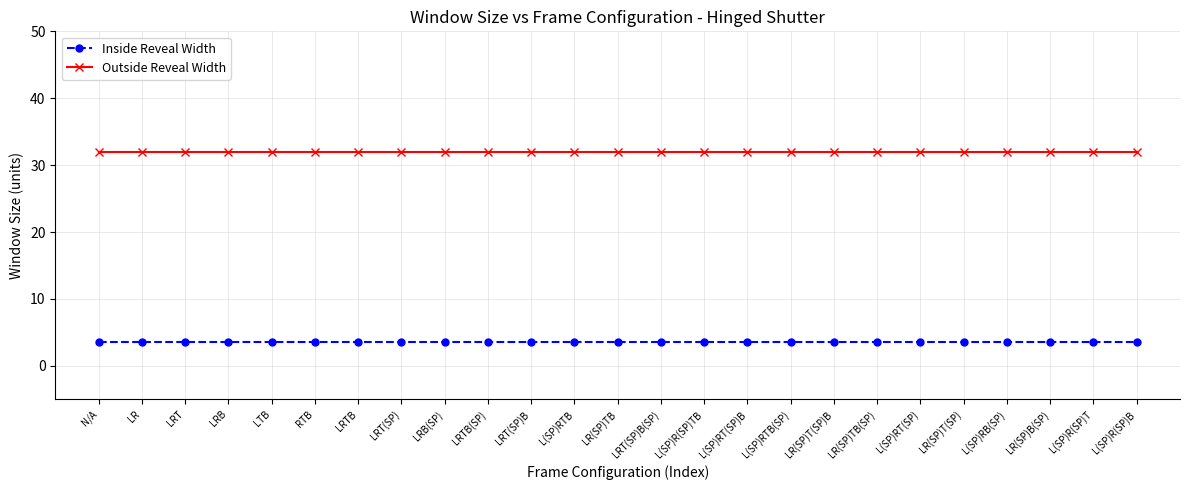

The Outside Reveal Width series shows 32.0 at L(SP)R(SP)TB. True or false?

True